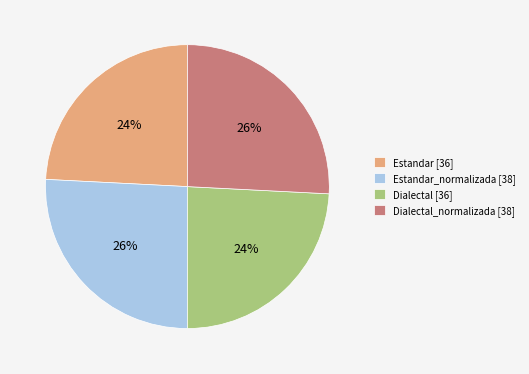

What is the ratio of the value at Estandar [36] to the value at Estandar_normalizada [38]?

0.9